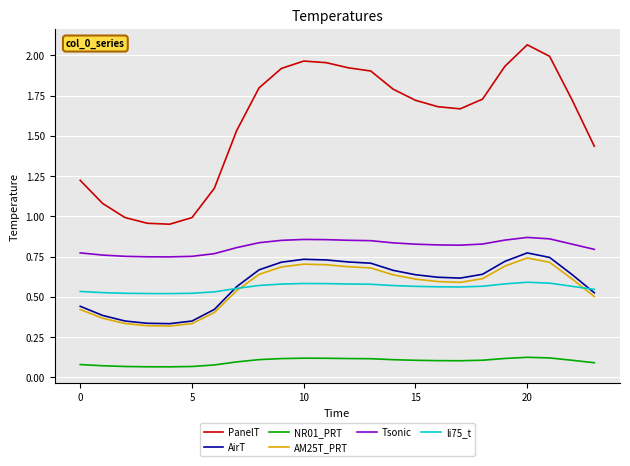

What is the difference between the maximum and minimum values in the PanelT series?

1.1